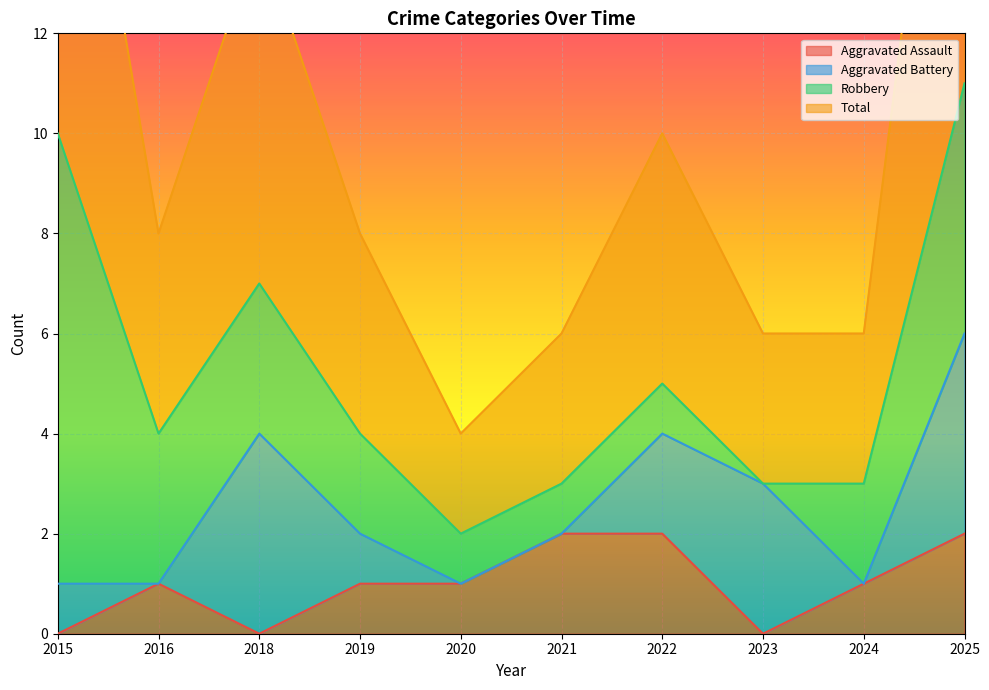

Which category has the highest value across all series?

2025